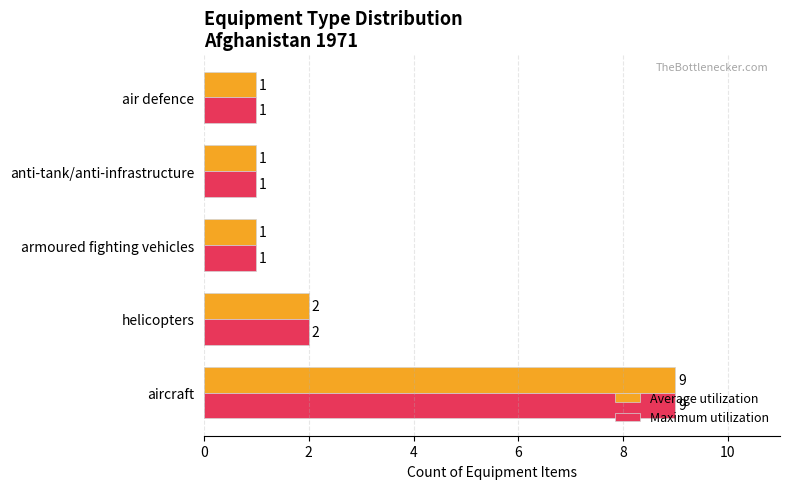

What is the sum of all Maximum utilization values?

14